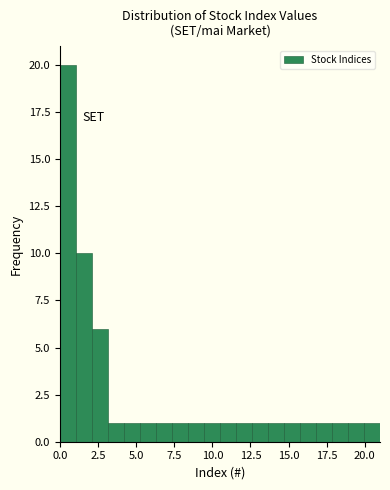

Around what value on the x-axis is the tallest bar? Give the approximate position of its centre, as read against the axis.

0.5